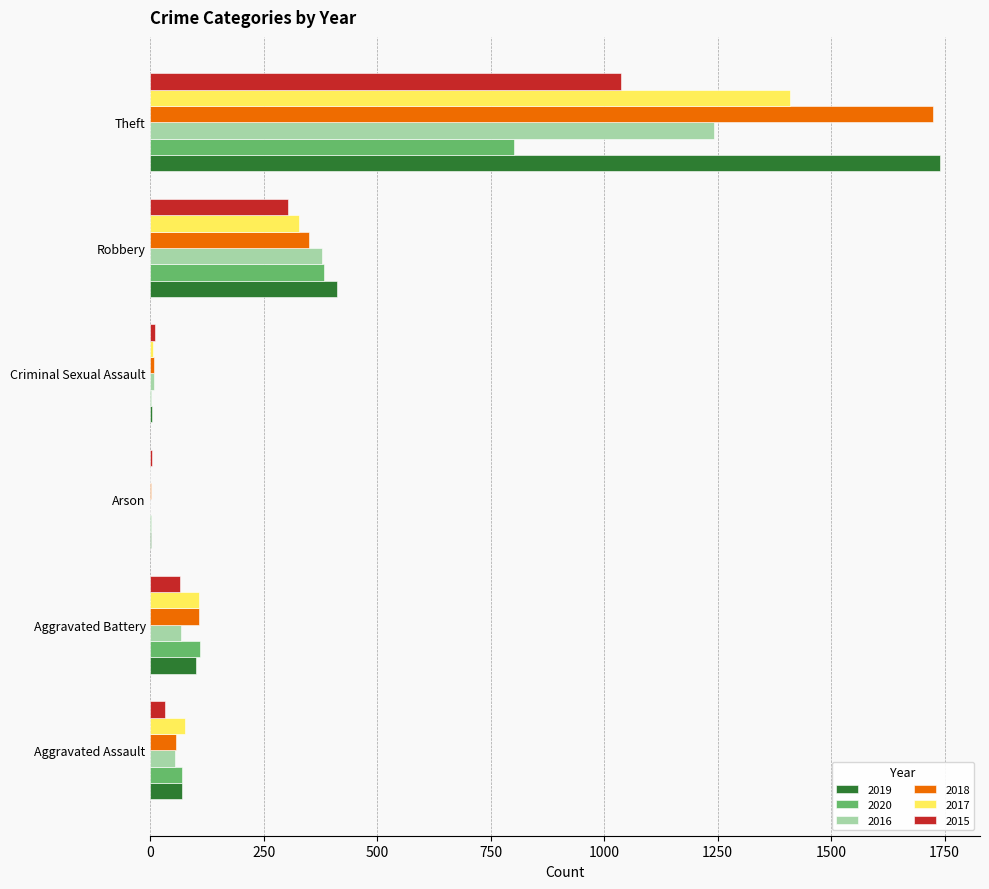

At which category is the sum across all series the highest?

Theft